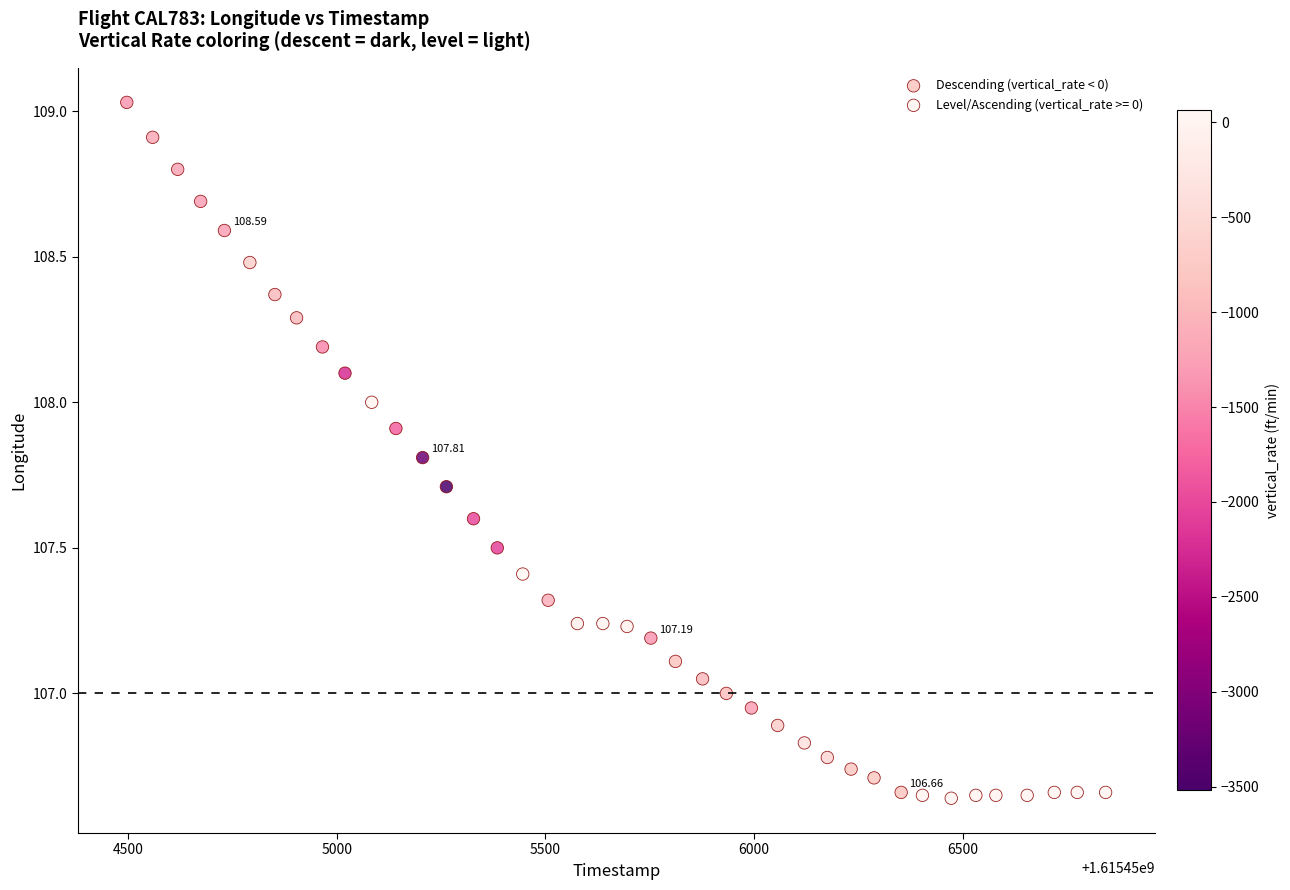

Which series reaches the maximum Y coordinate?

Descending (vertical_rate < 0)